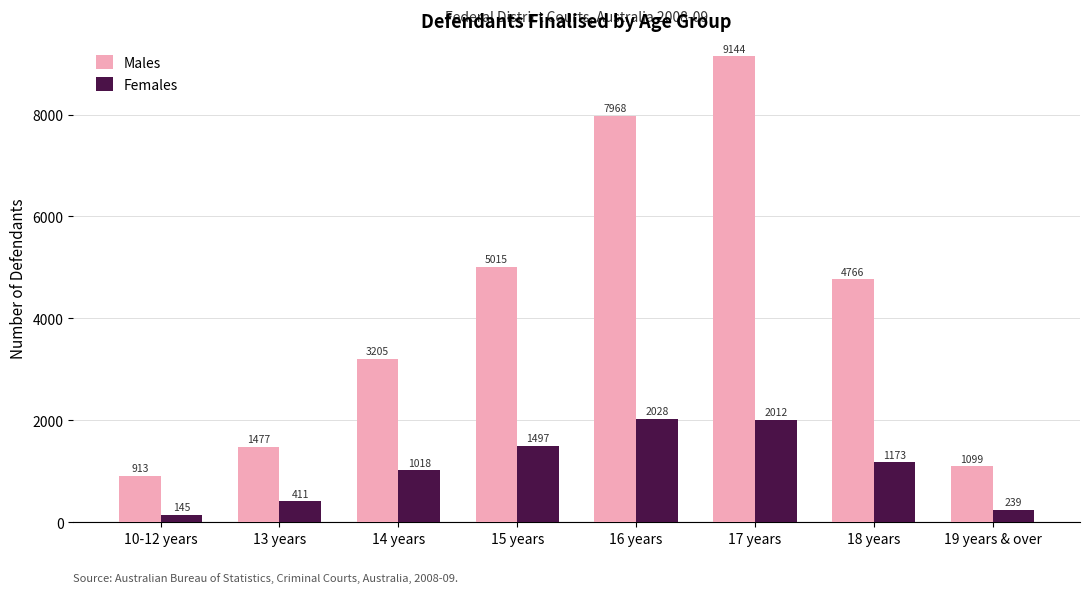

Rank the series at 10-12 years from highest to lowest value.

Males, Females